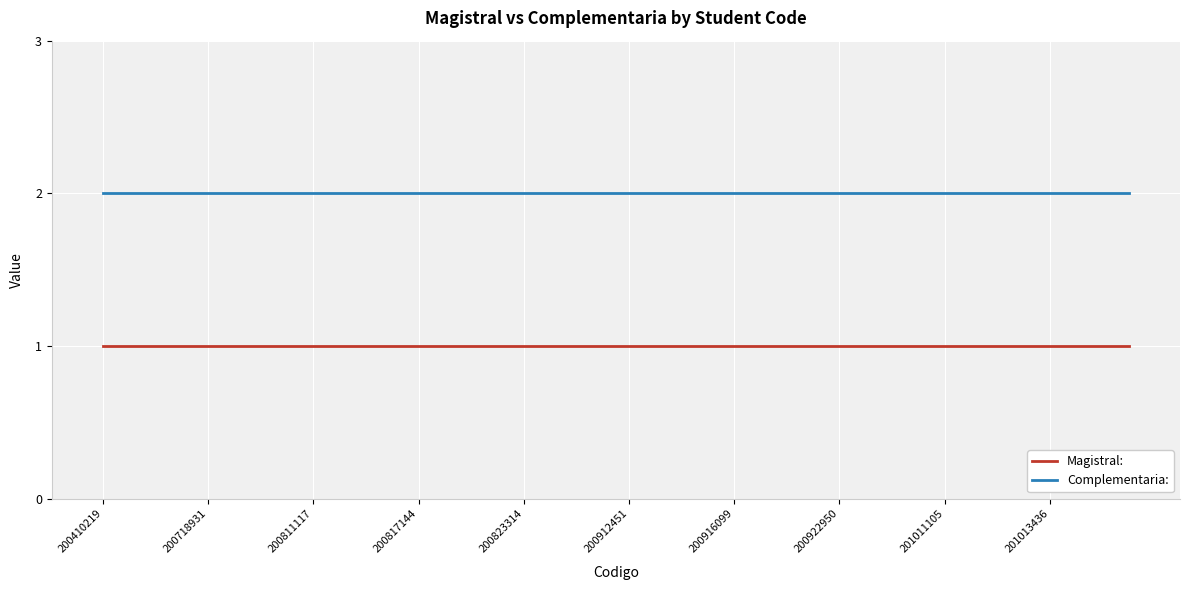

Which series has the largest total across all categories?

Complementaria: